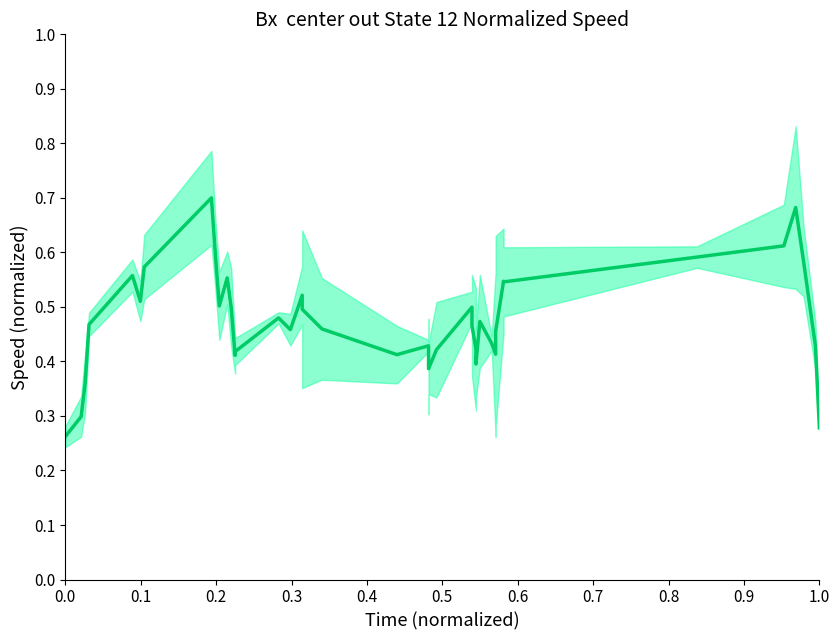

What is the maximum value shown in the chart?

0.7